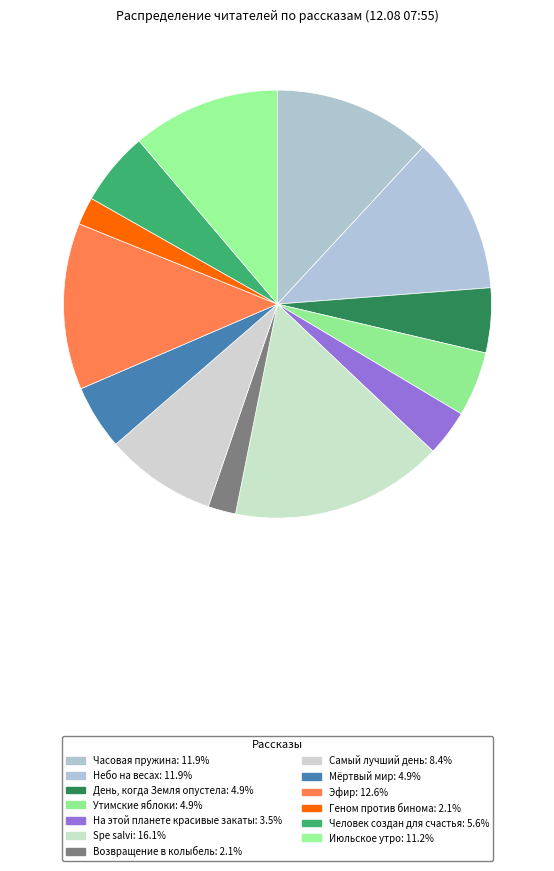

Is the sum of Эфир and День, когда Земля опустела greater than half?

No